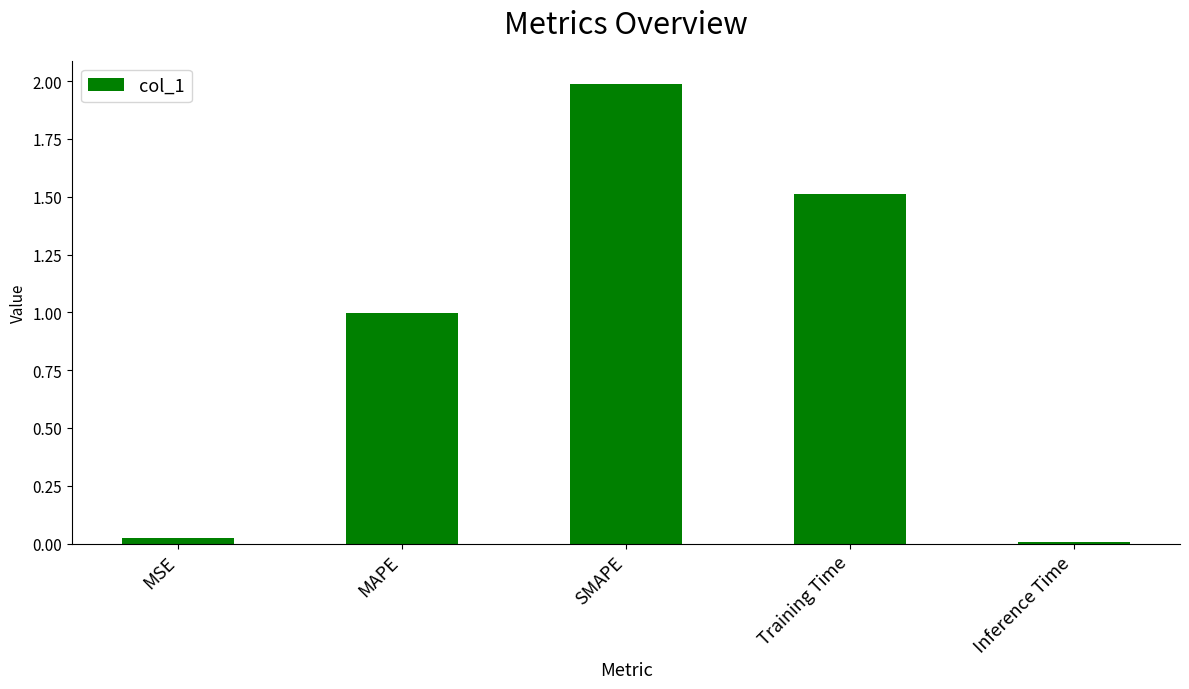

What is the difference between the second highest and minimum values?

1.5